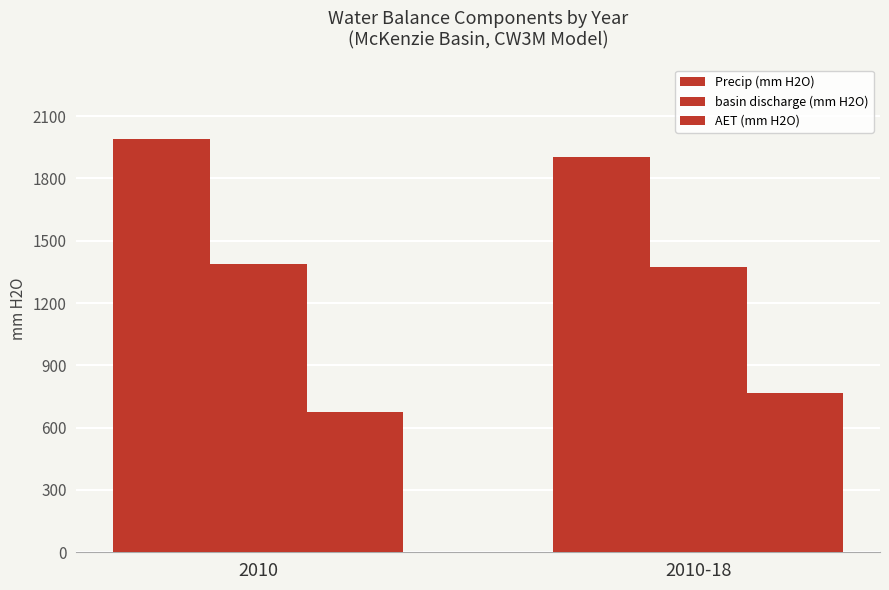

Which series has the widest spread of values?

AET (mm H2O)